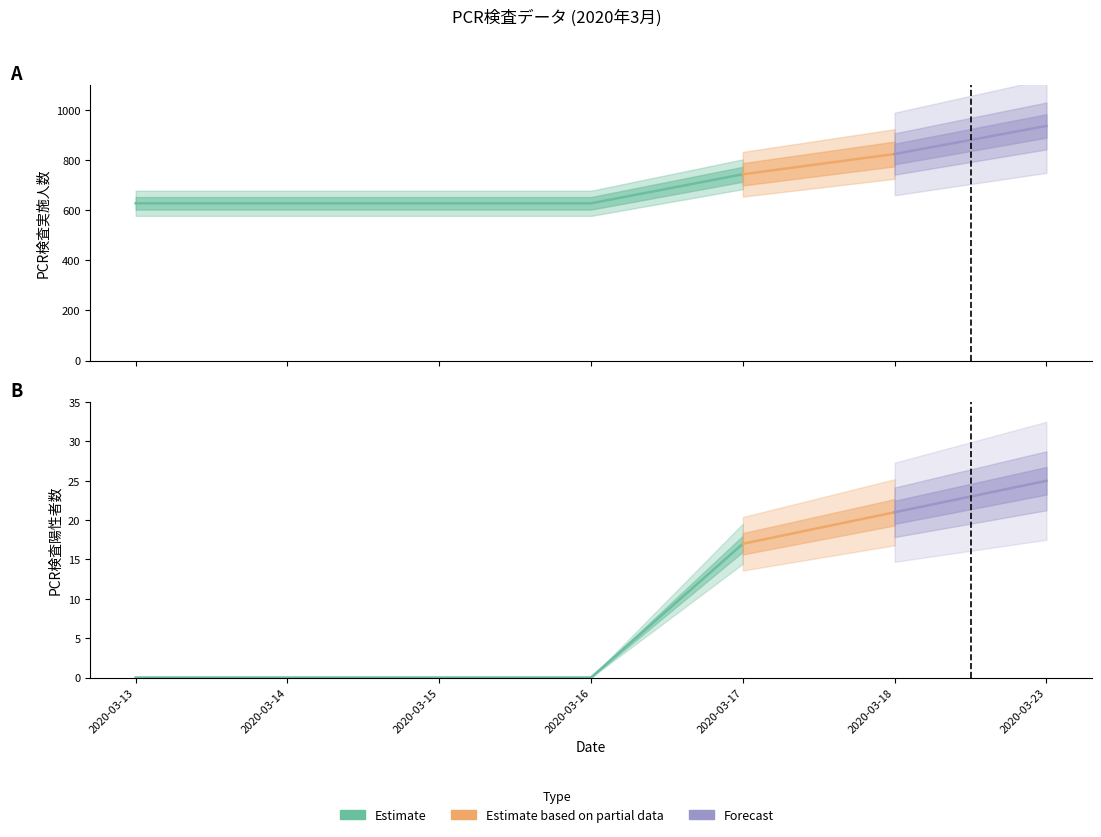

What is the maximum value shown in the chart?

937